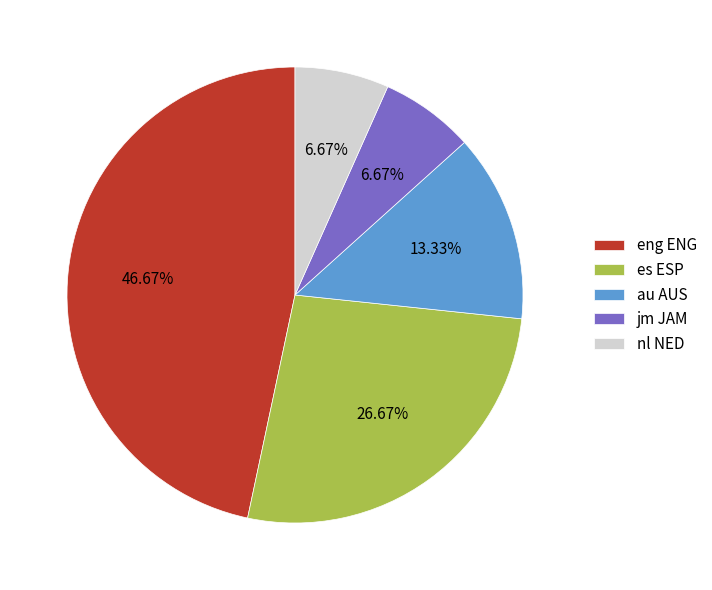

True or false: eng ENG accounts for 47% of the total.

True